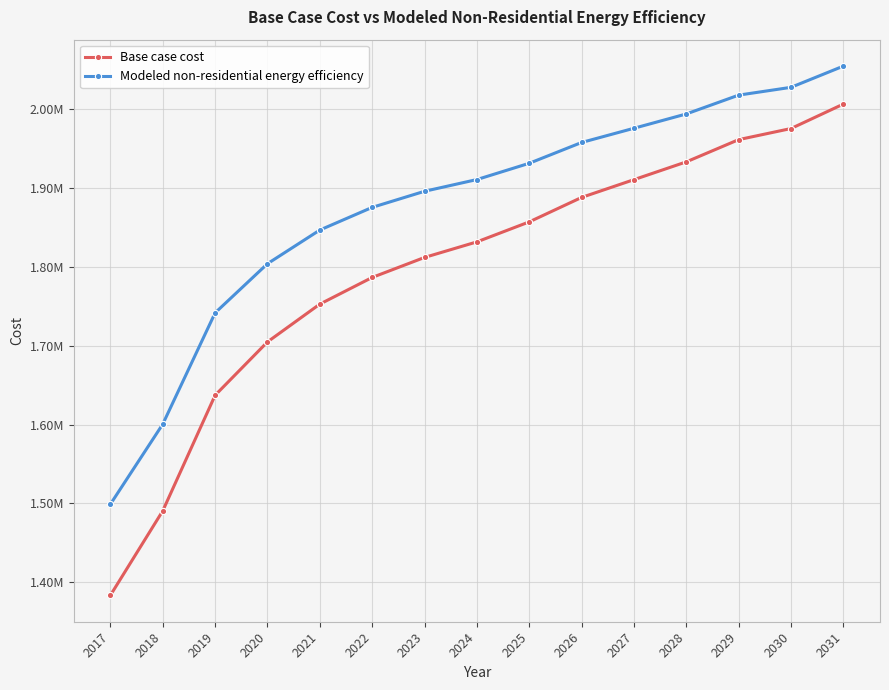

Which series has the largest total across all categories?

Modeled non-residential energy efficiency